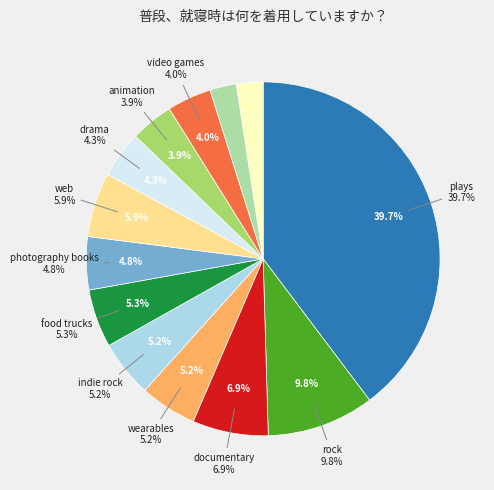

What is the change in value from documentary to photography books?

-18